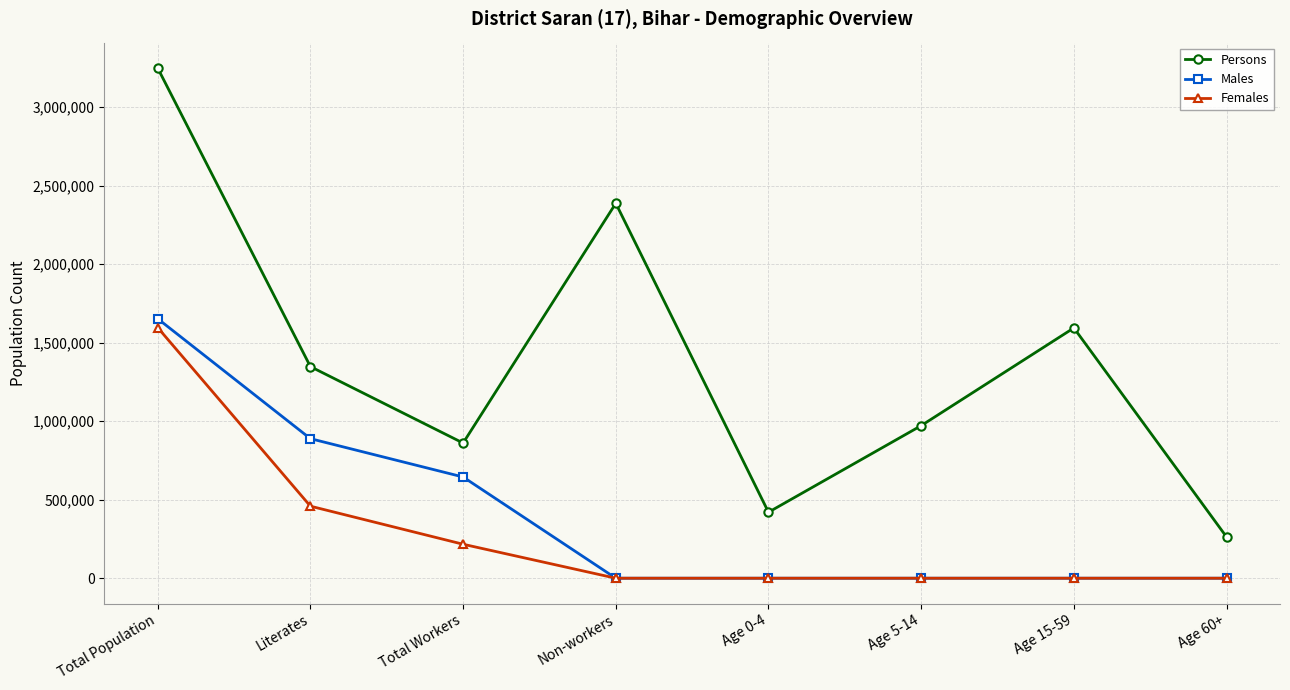

What is the average value of the Females series?

283895